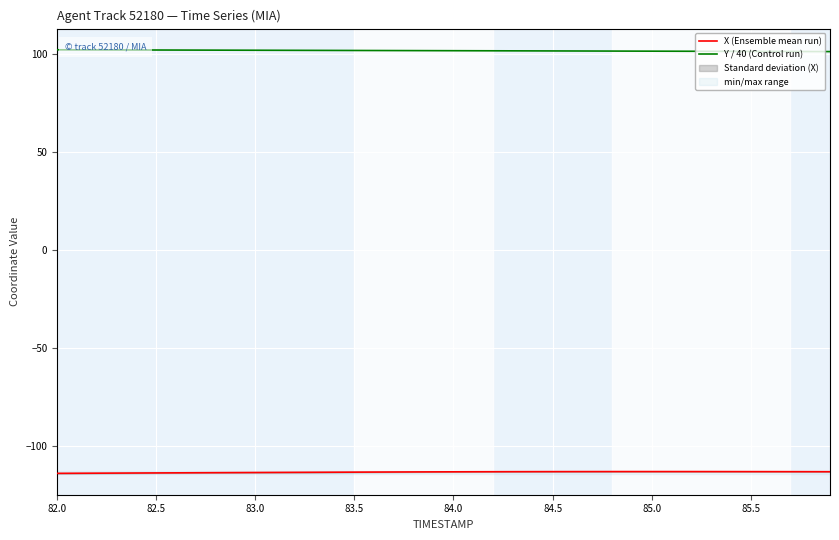

Rank the series by their maximum value, from lowest to highest.

X (Ensemble mean run), Y / 40 (Control run)